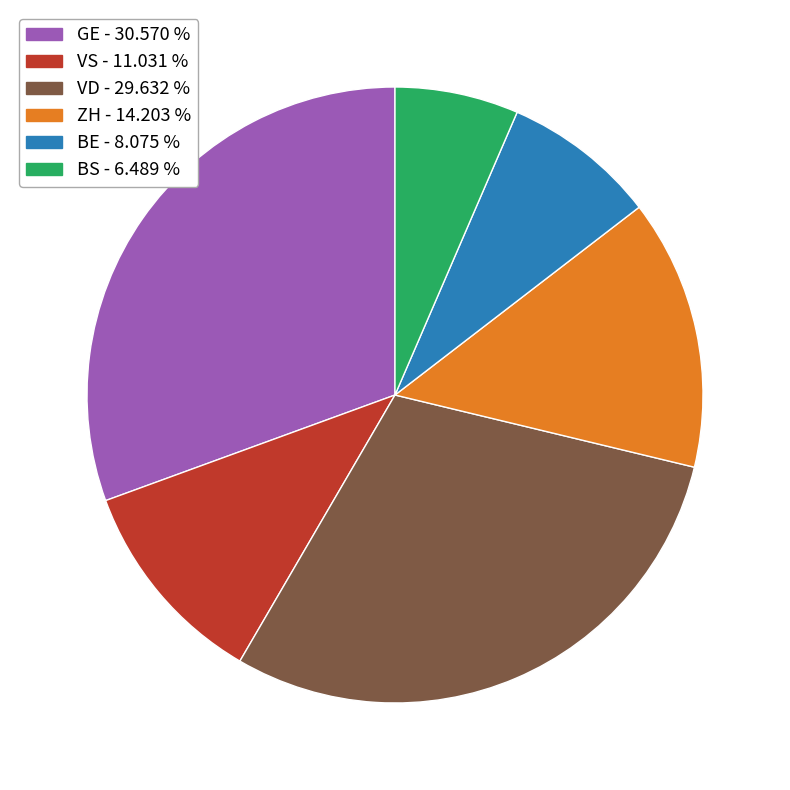

Is it true that VD is 35% of the pie?

False